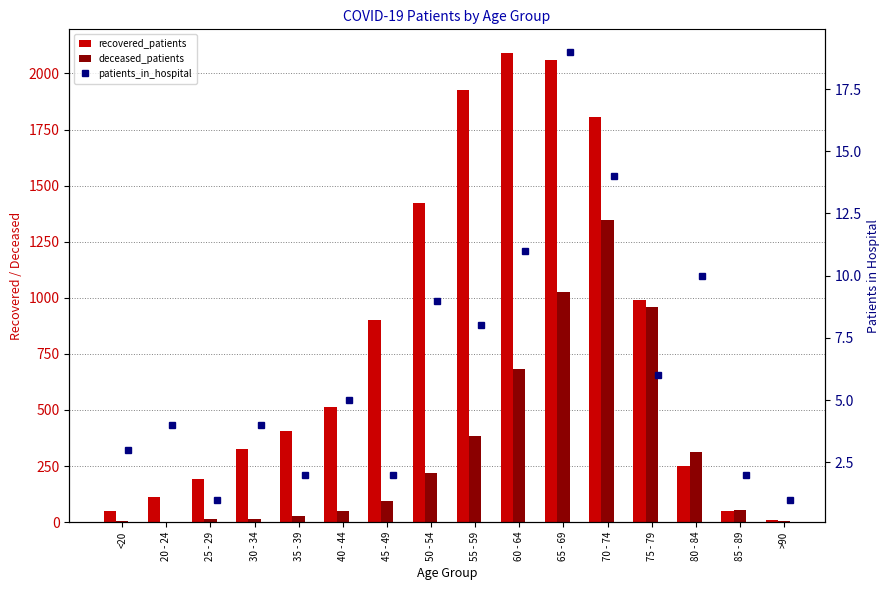

What is the difference between the maximum and minimum values in the deceased_patients series?

1347